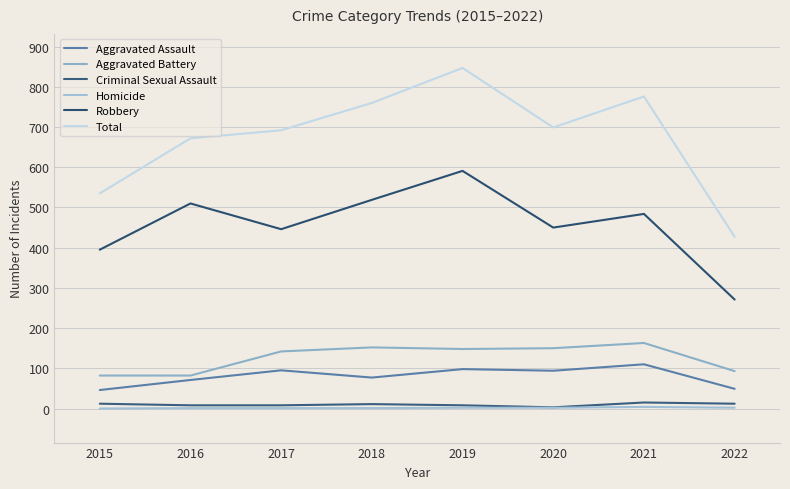

True or false: Robbery and Aggravated Battery intersect in this chart.

False